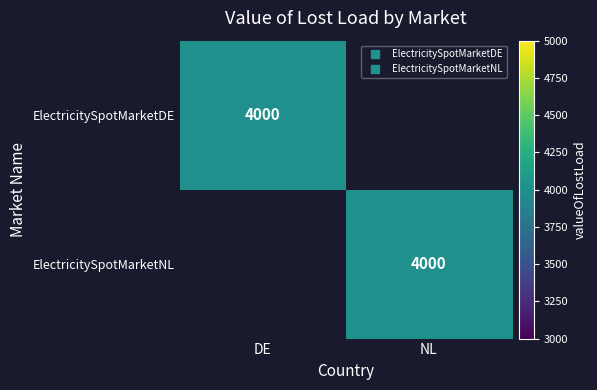

What is the maximum value shown in the chart?

4000